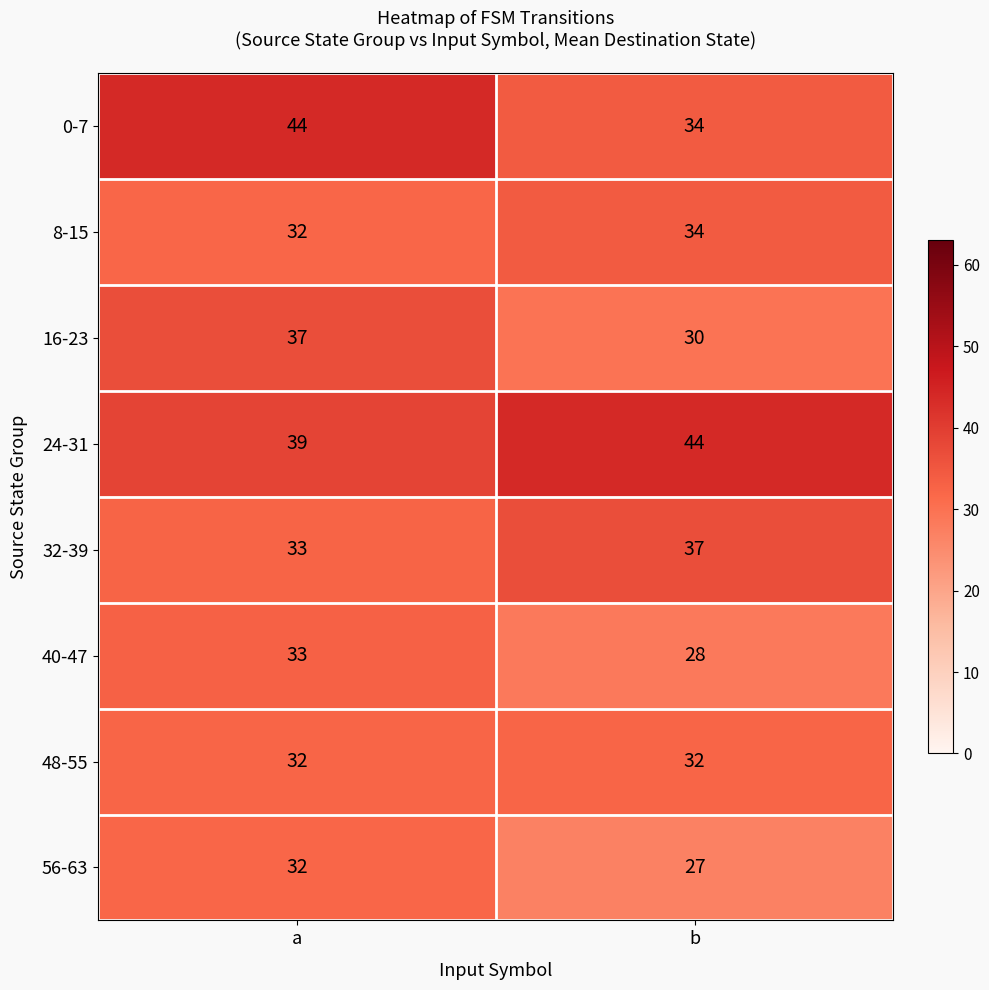

Rank the categories by 16-23 value from lowest to highest.

b, a